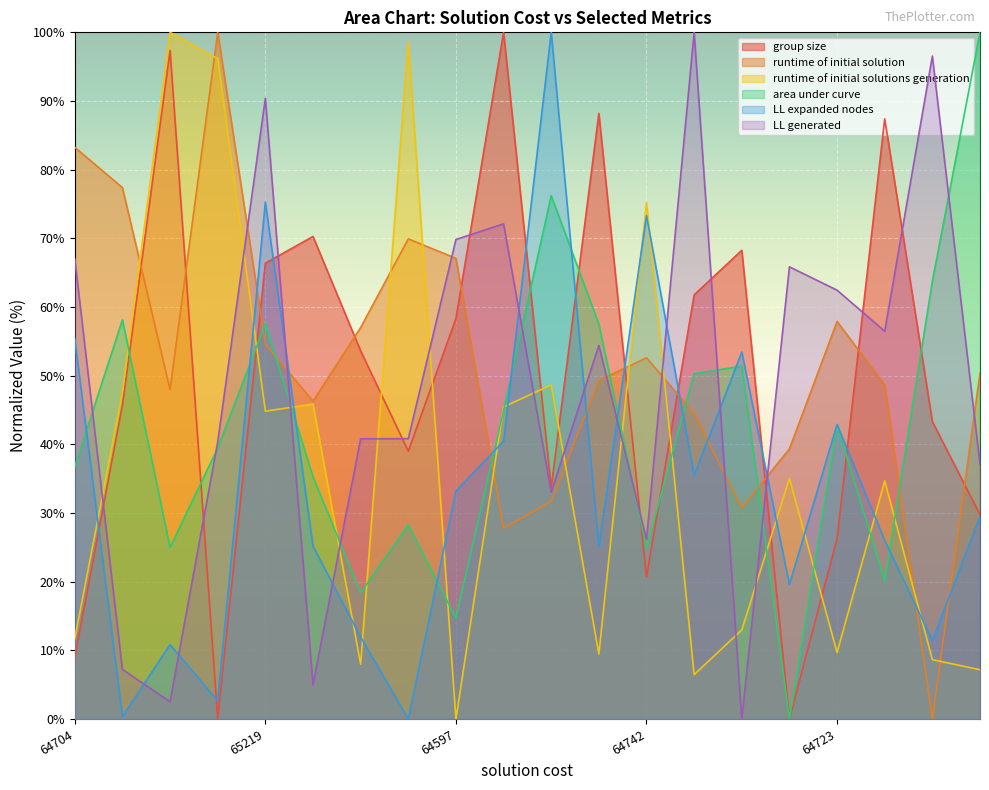

How many values in the LL generated series exceed 54?

10